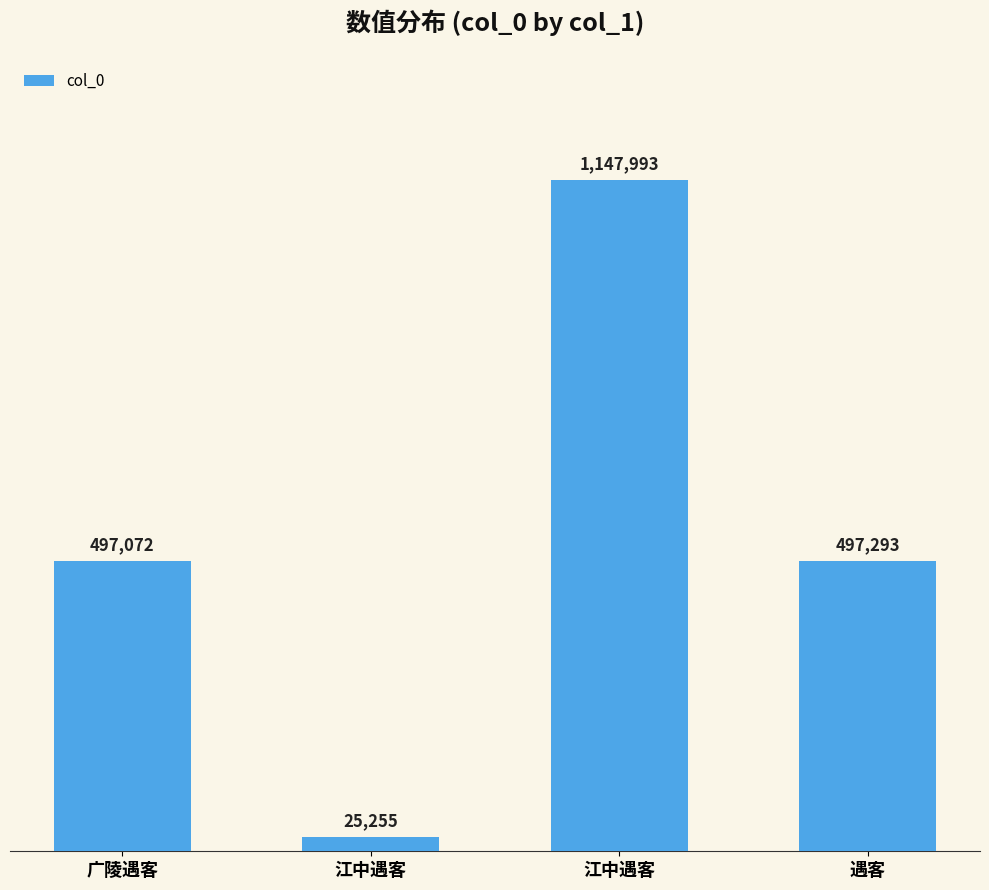

What is the change in value from 江中遇客 to 遇客?

+472038